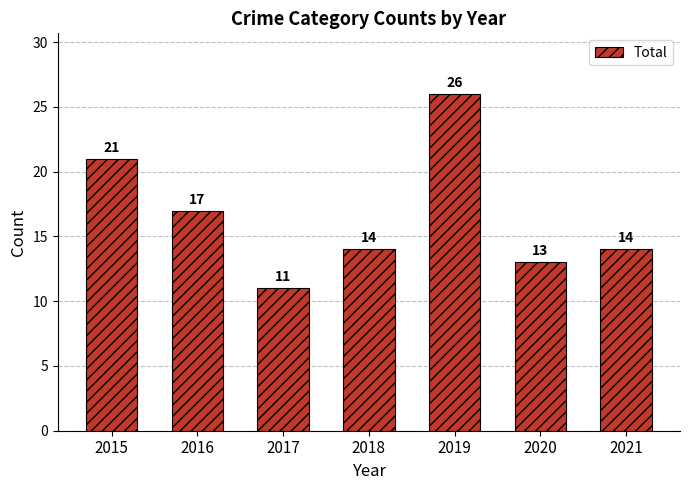

Where is the data nearest to the value 18?

2016